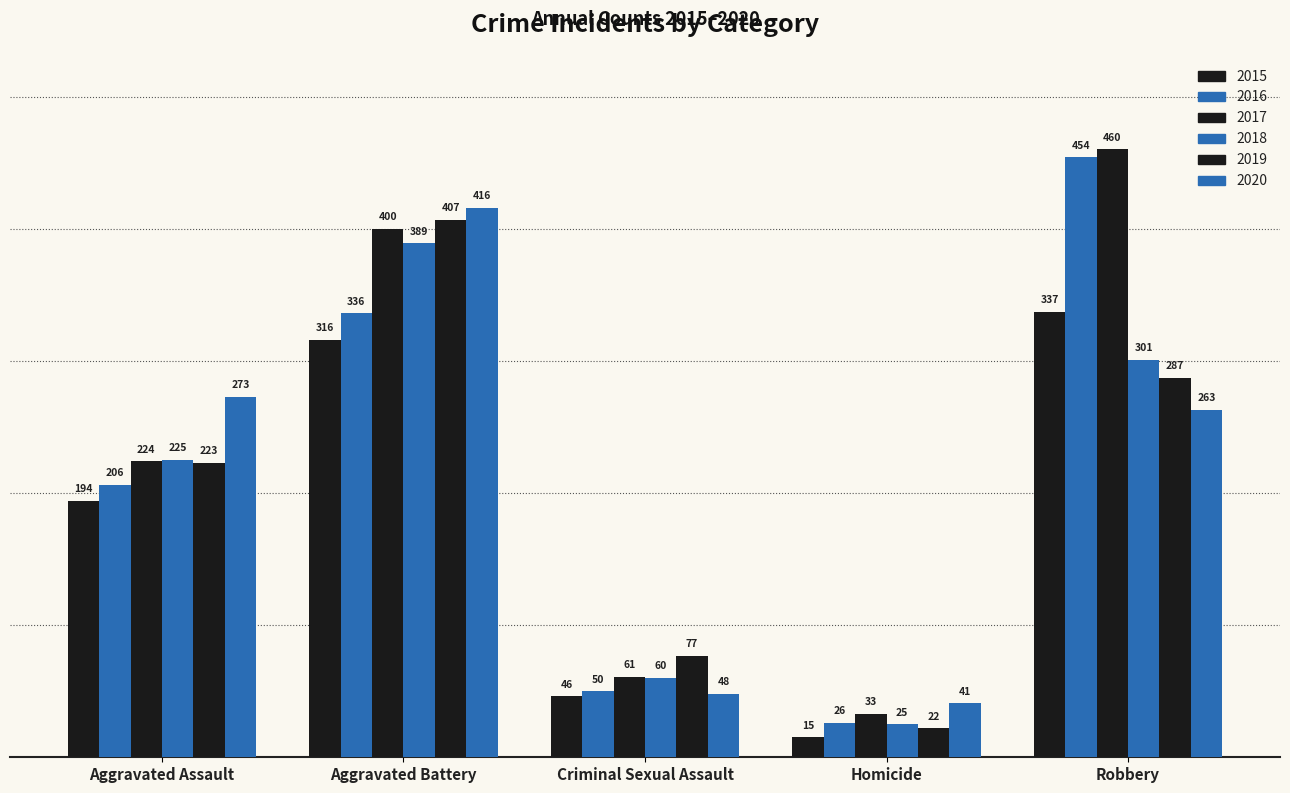

How many bars are there in total?

30